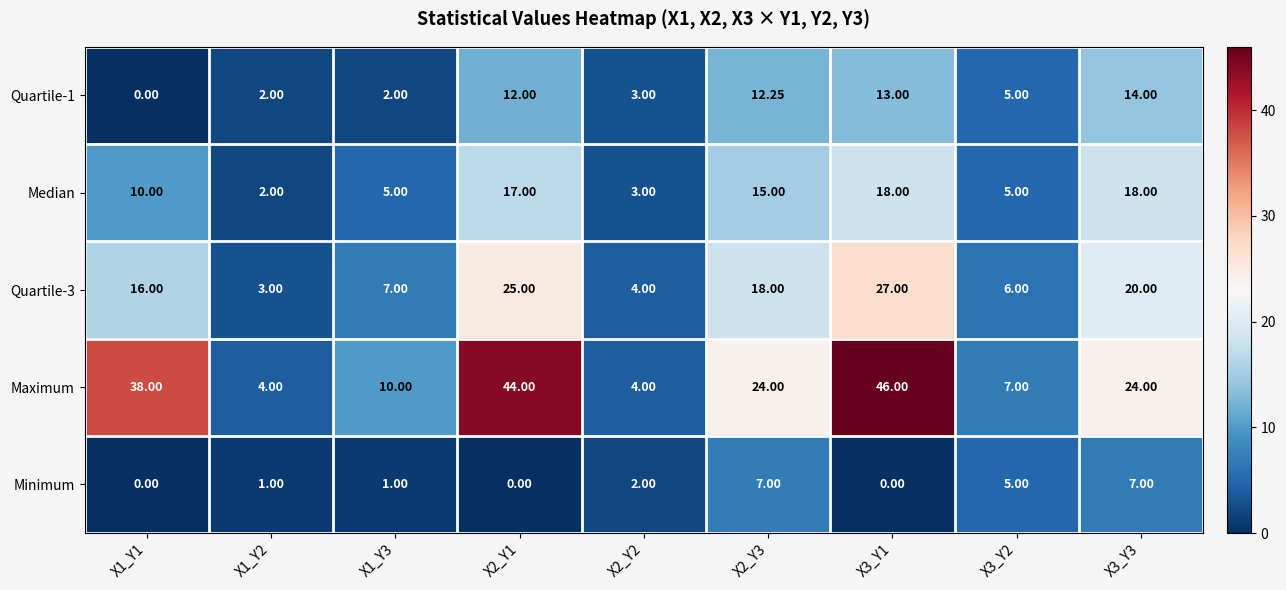

Which series has the widest spread of values?

Maximum